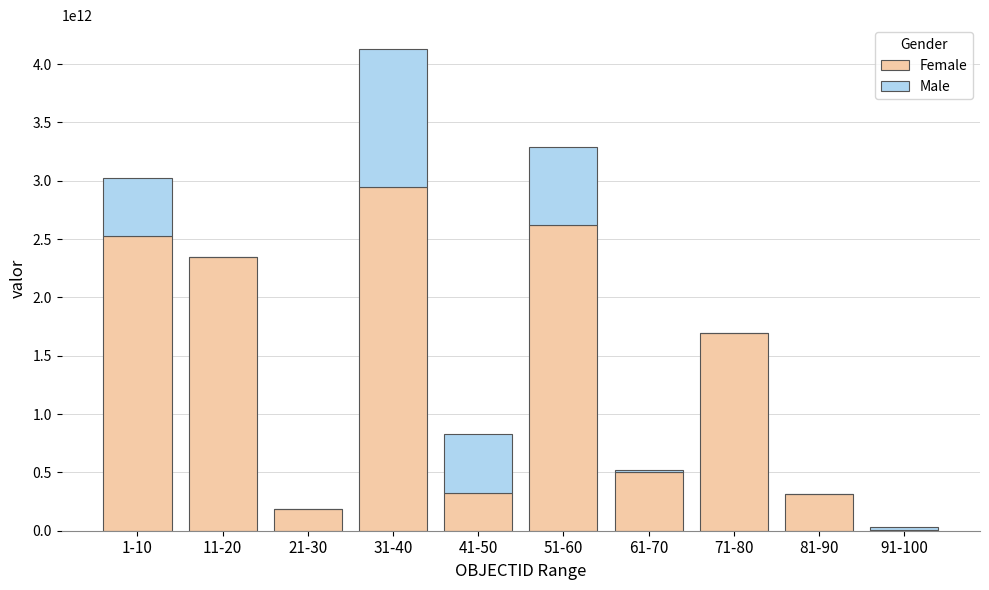

At which label is Female closest to 1473471808066?

71-80